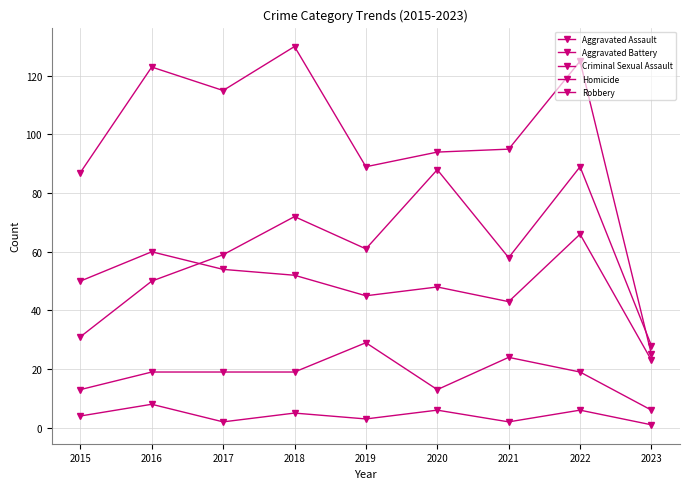

The value of Aggravated Assault at 2022 is 89. True or false?

True